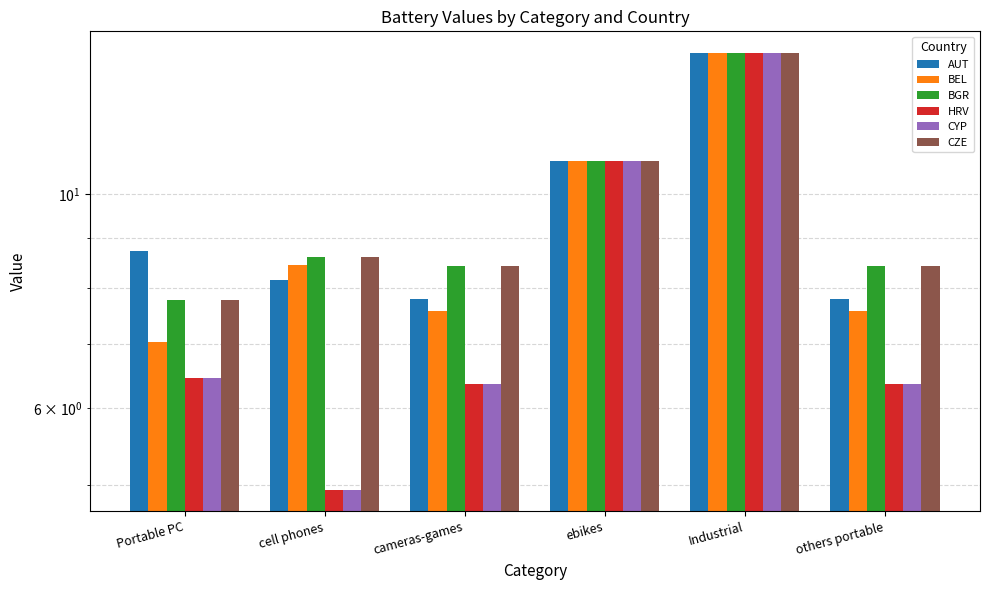

Which has a higher value, cell phones or others portable?

cell phones